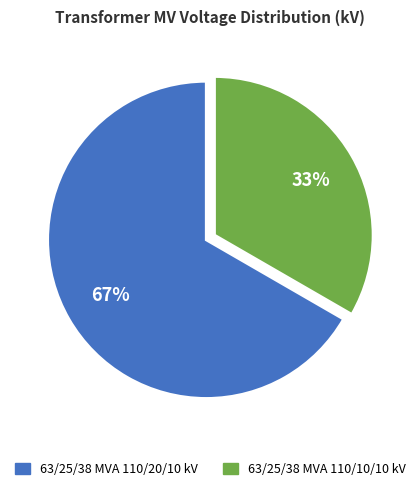

Which has a higher value, 63/25/38 MVA 110/10/10 kV or 63/25/38 MVA 110/20/10 kV?

63/25/38 MVA 110/20/10 kV